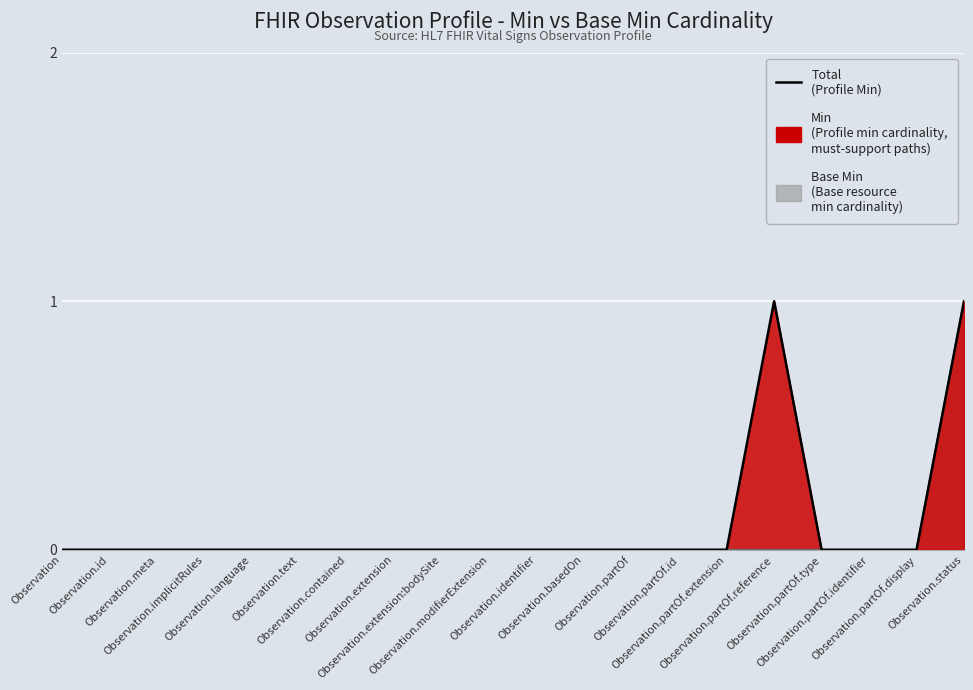

Which series has the widest spread of values?

Min